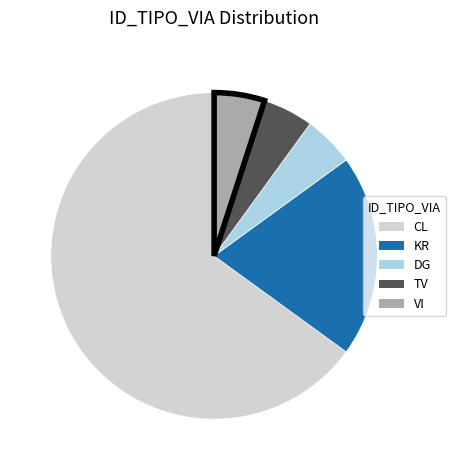

Does CL represent more than half of the total?

Yes